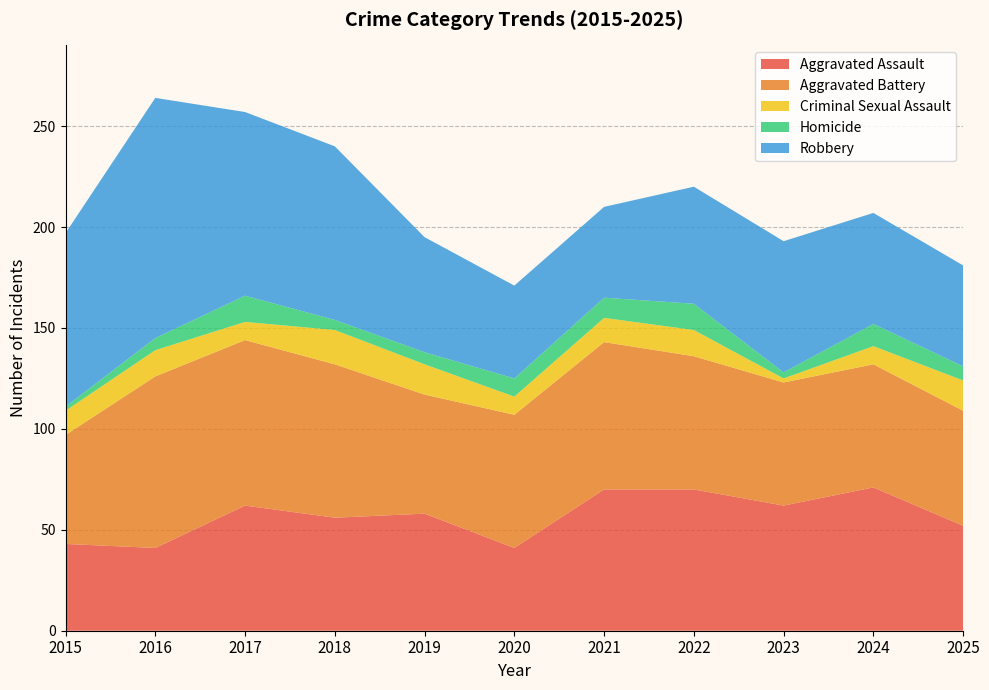

Reading right to left, extract all data points from this chart.

Aggravated Assault: 2025=52	2024=71	2023=62	2022=70	2021=70	2020=41	2019=58	2018=56	2017=62	2016=41	2015=43
Aggravated Battery: 2025=57	2024=61	2023=61	2022=66	2021=73	2020=66	2019=59	2018=76	2017=82	2016=85	2015=54
Criminal Sexual Assault: 2025=15	2024=9	2023=2	2022=13	2021=12	2020=9	2019=15	2018=17	2017=9	2016=13	2015=12
Homicide: 2025=7	2024=11	2023=3	2022=13	2021=10	2020=9	2019=6	2018=5	2017=13	2016=6	2015=2
Robbery: 2025=50	2024=55	2023=65	2022=58	2021=45	2020=46	2019=57	2018=86	2017=91	2016=119	2015=86